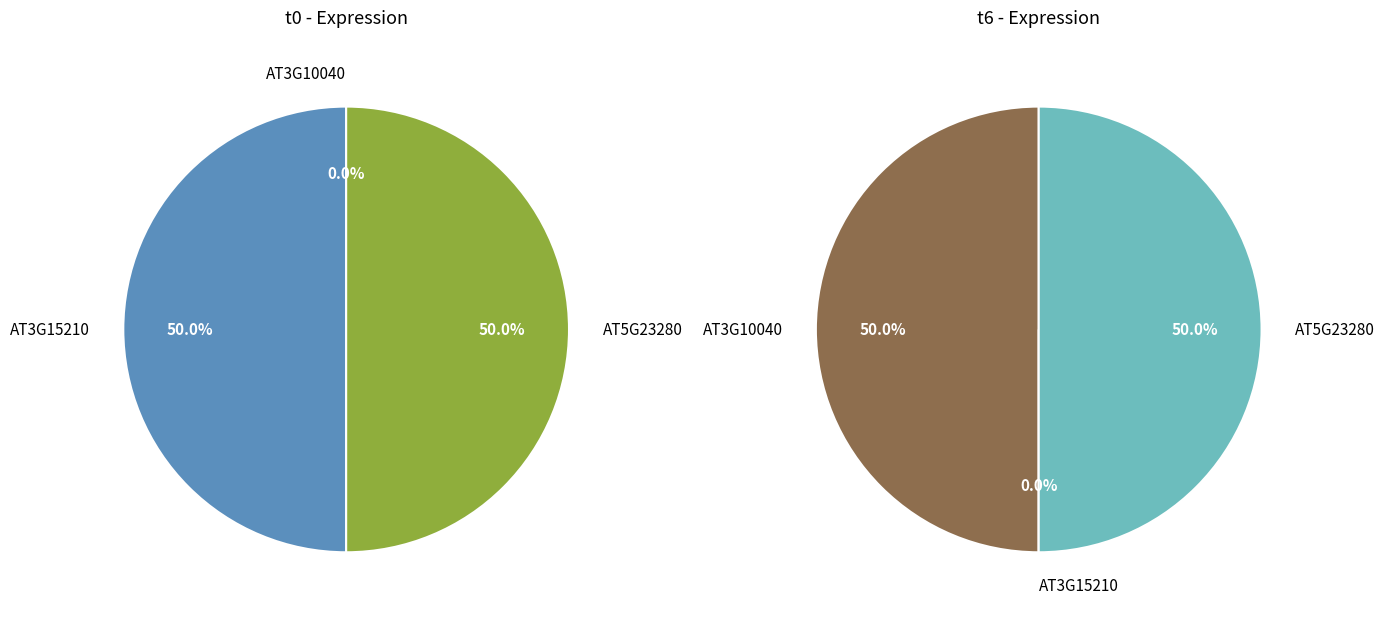

To the nearest percent, what is the combined percentage of values_t6 and 2?

50%